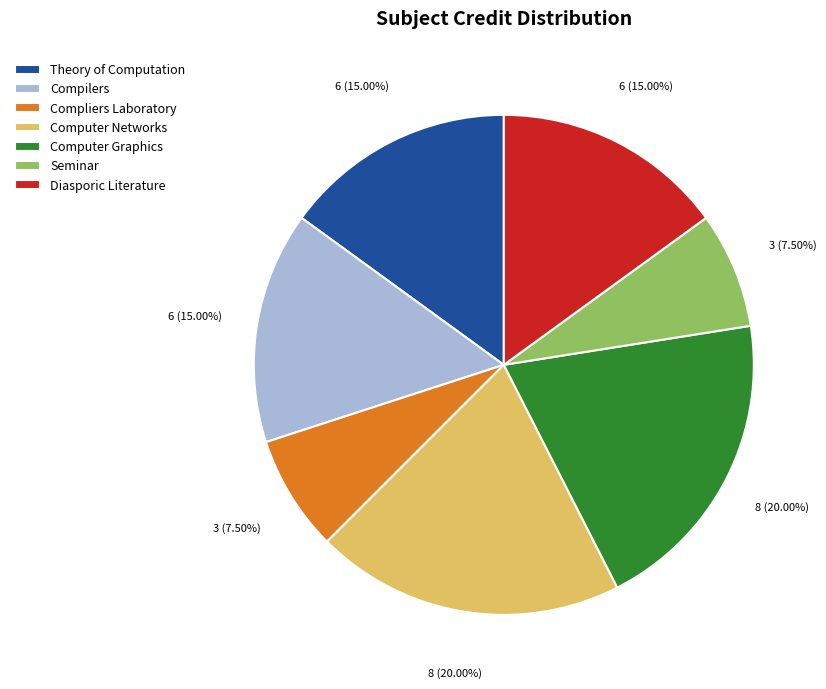

The Computer Networks slice represents 14% of the pie. True or false?

False